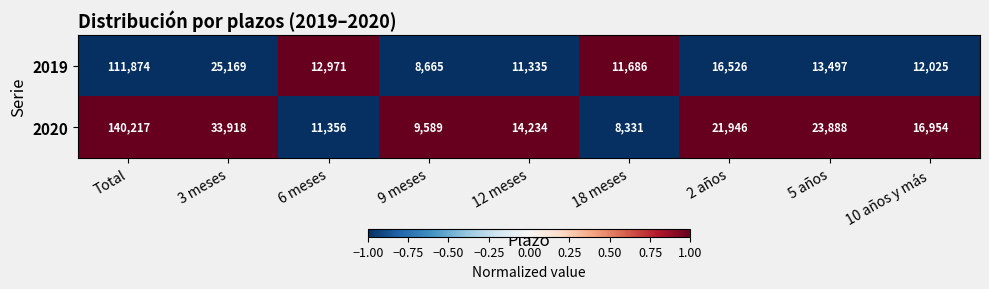

At which category is the sum across all series the highest?

Total